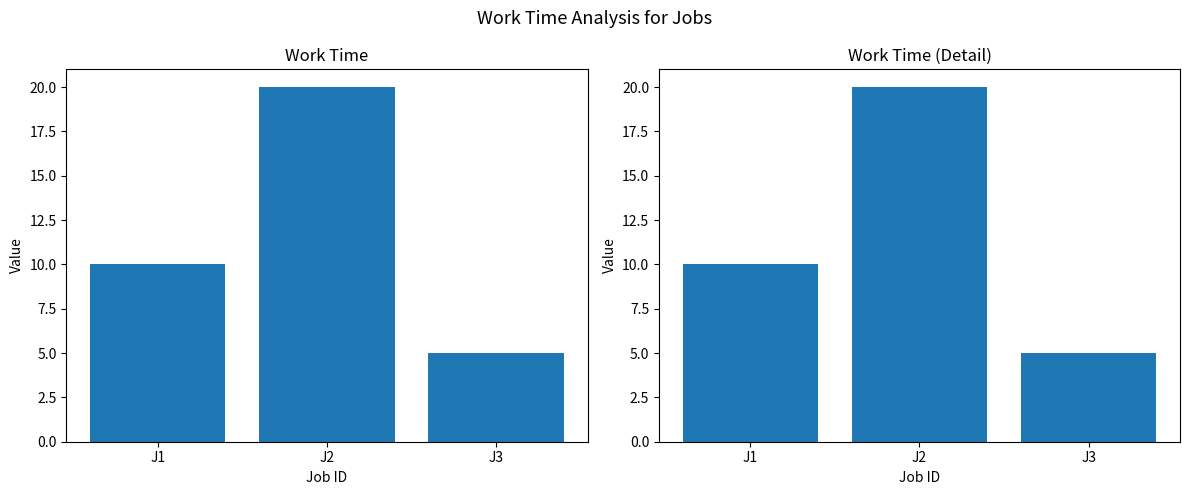

What is the difference between the second highest and minimum values?

5